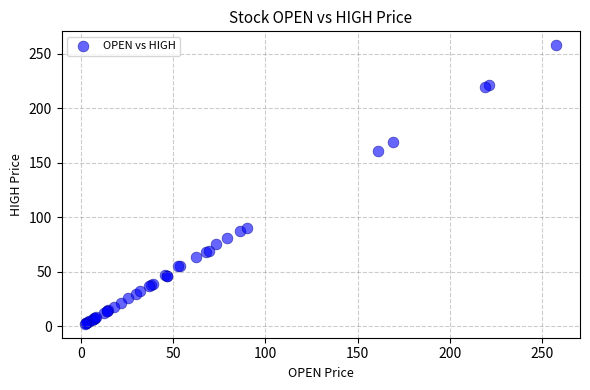

What Y value in the scatter plot is closest to 130?

161.0